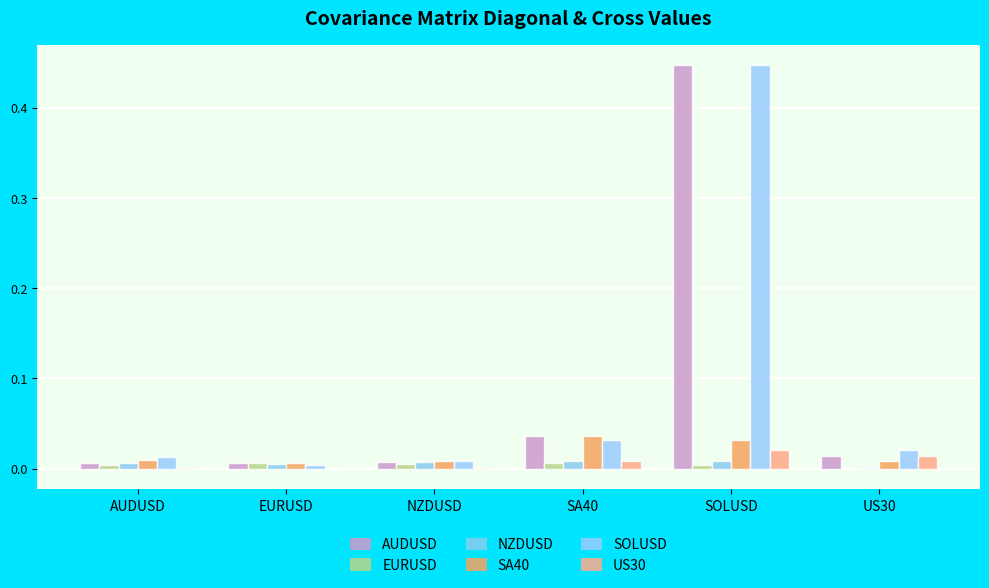

How many data points does each series have?

6